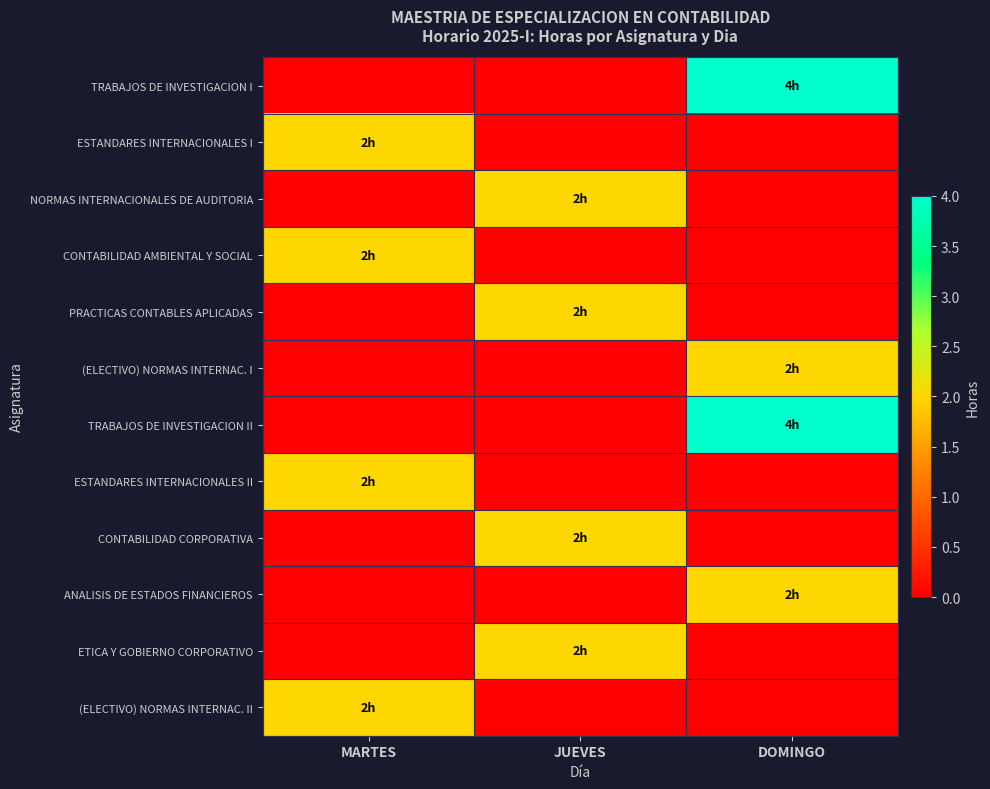

At which category is the sum across all series the highest?

DOMINGO